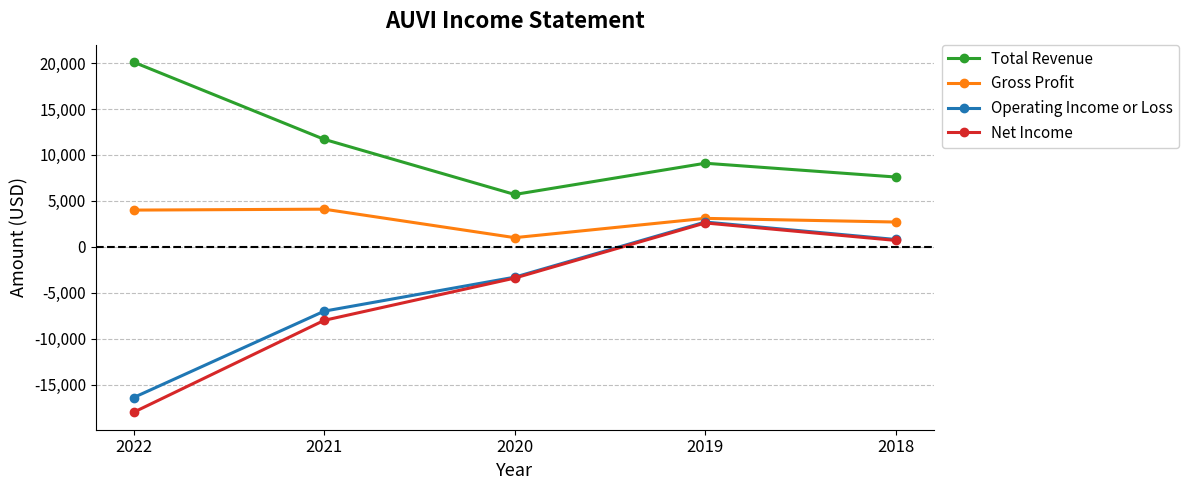

At which category is the sum across all series the highest?

2019